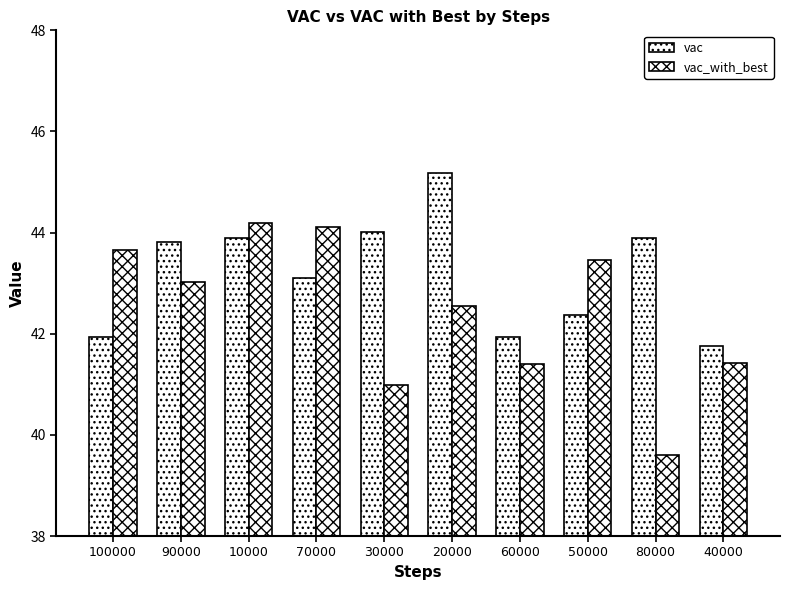

Is it true that vac equals 8.9 at 80000?

False